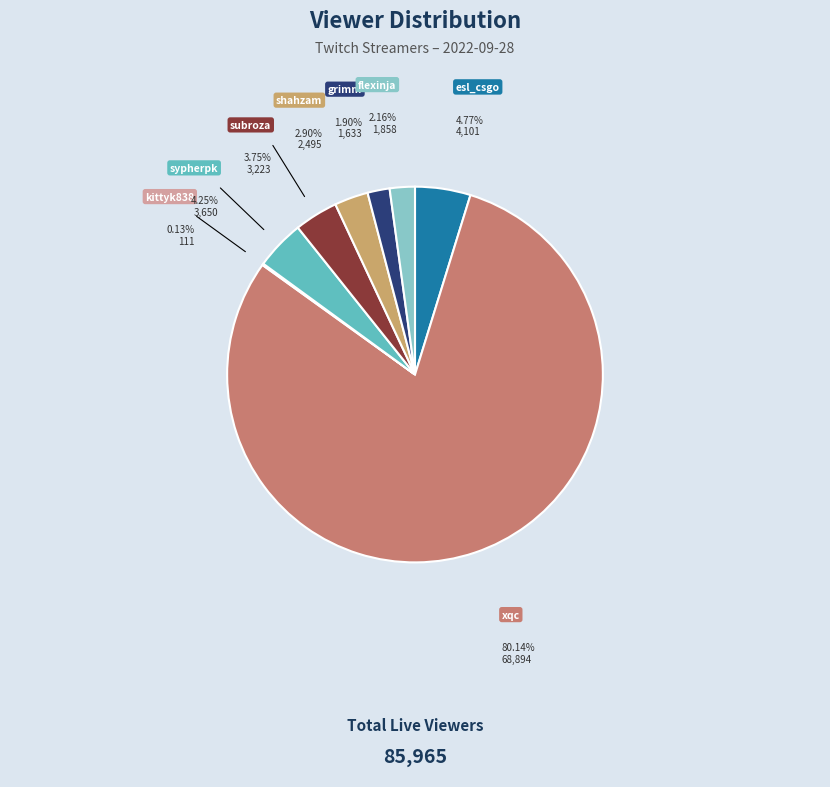

Does any single category account for the majority?

Yes